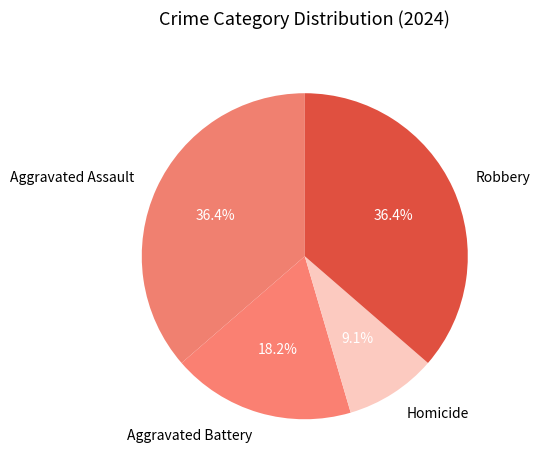

True or false: Aggravated Battery accounts for 18% of the total.

True